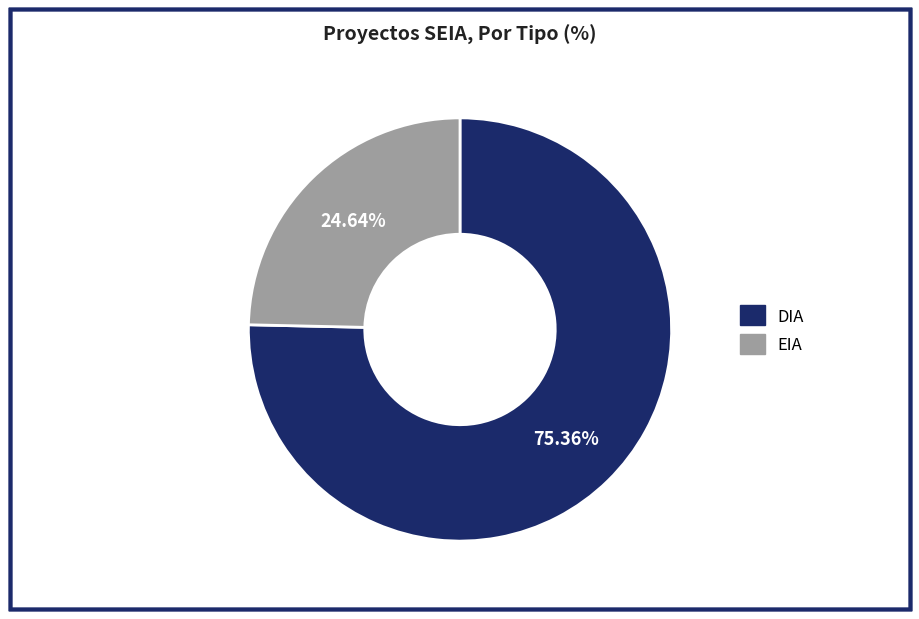

To the nearest percent, what portion does EIA represent?

25%